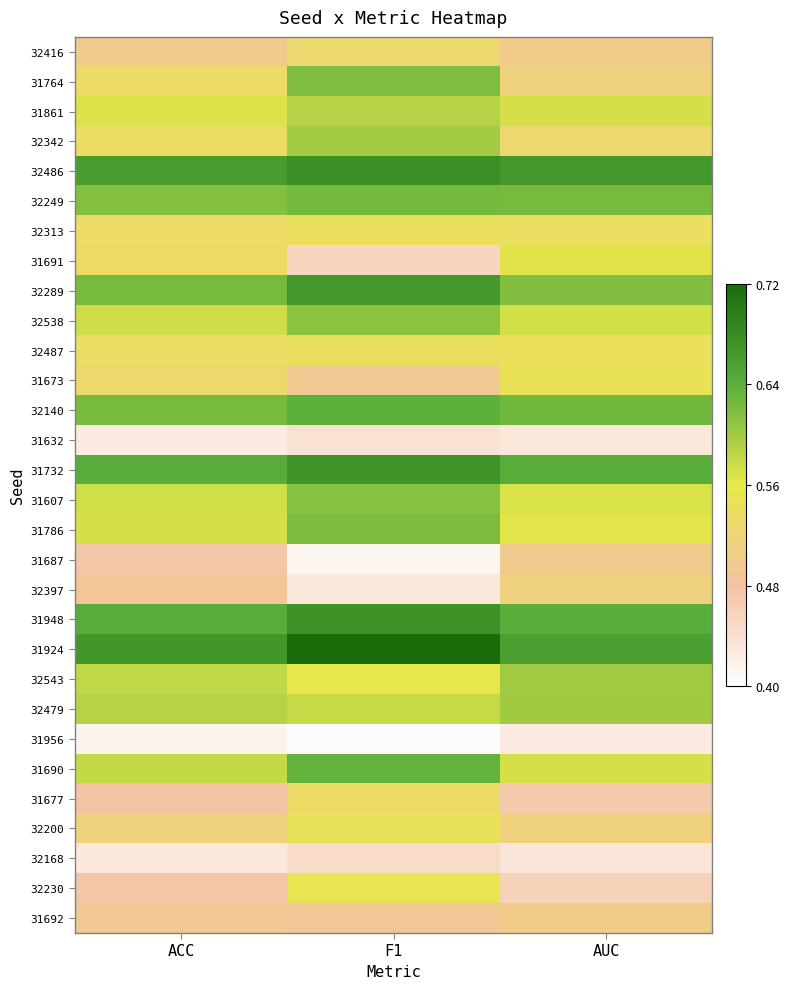

How many series are shown in this chart?

30